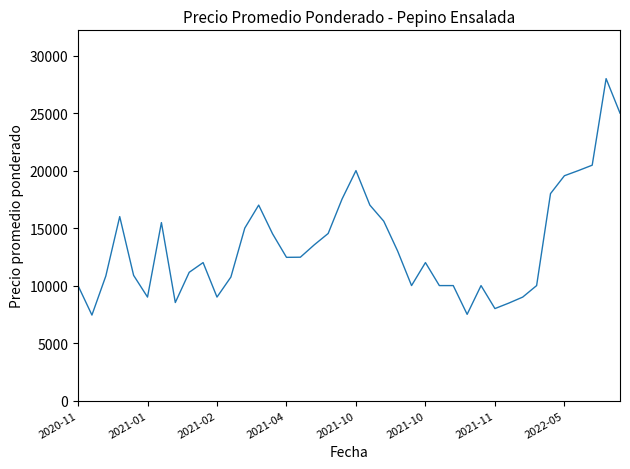

What is the greatest value displayed?

28000